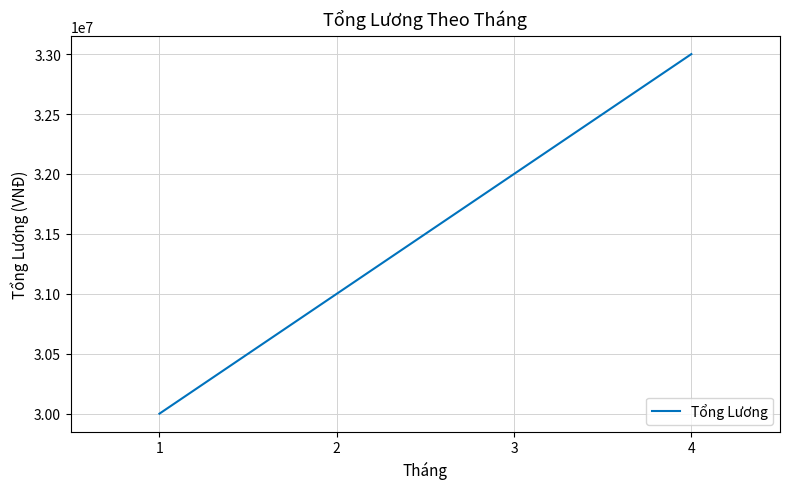

List the labels in order of value, largest first.

4, 3, 2, 1